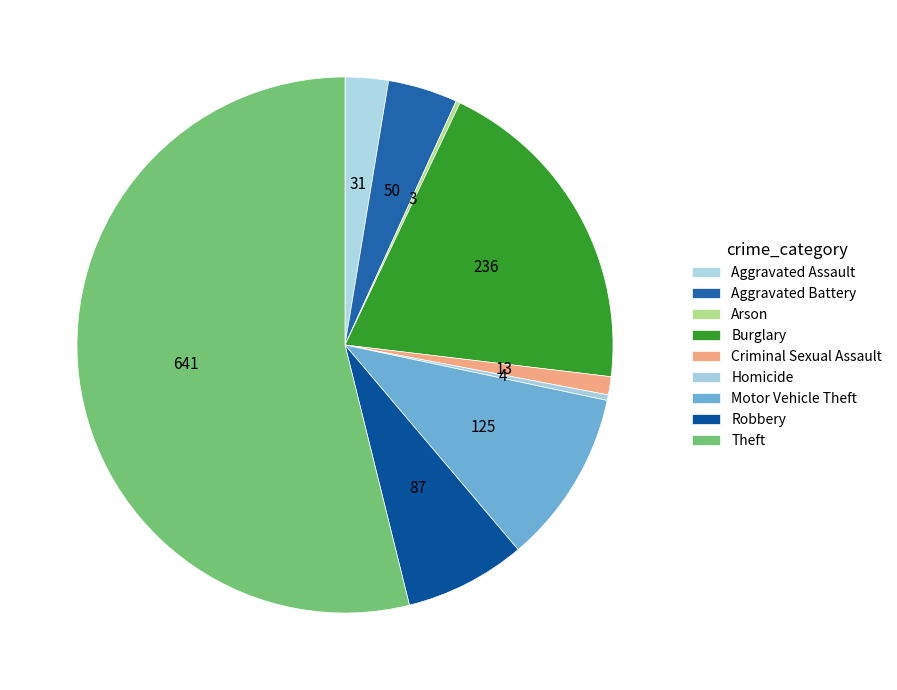

What is the majority slice?

Theft